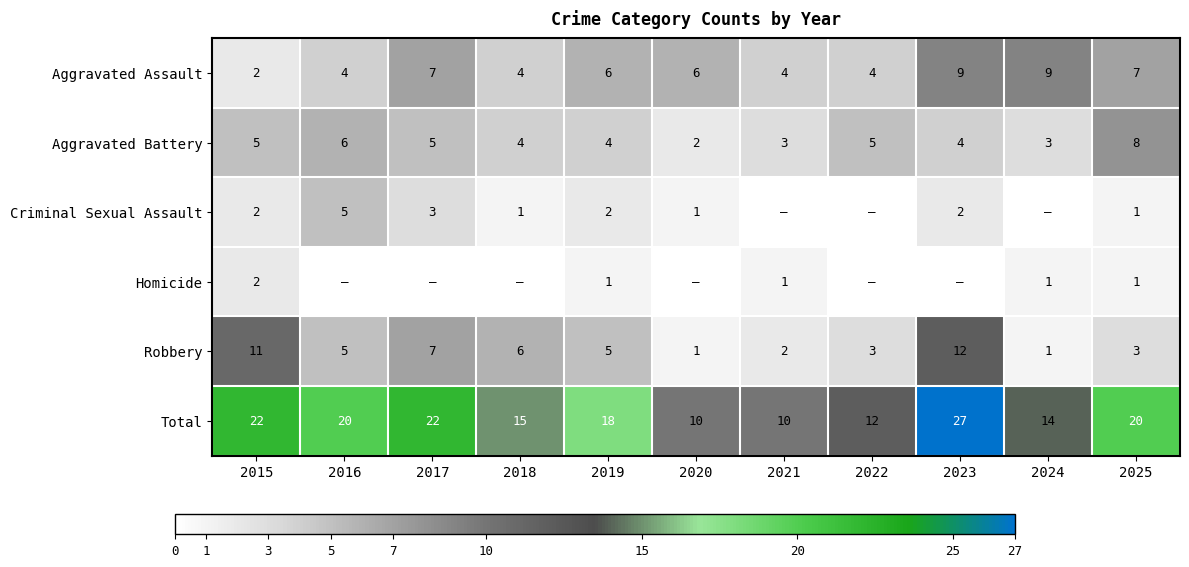

What is the approximate value of Total at 2023, to the nearest 10?

30